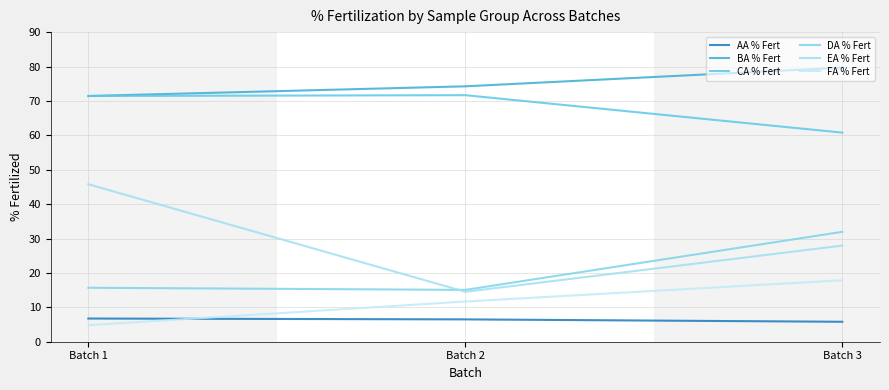

What value does the DA % Fert series have at Batch 1?

15.7